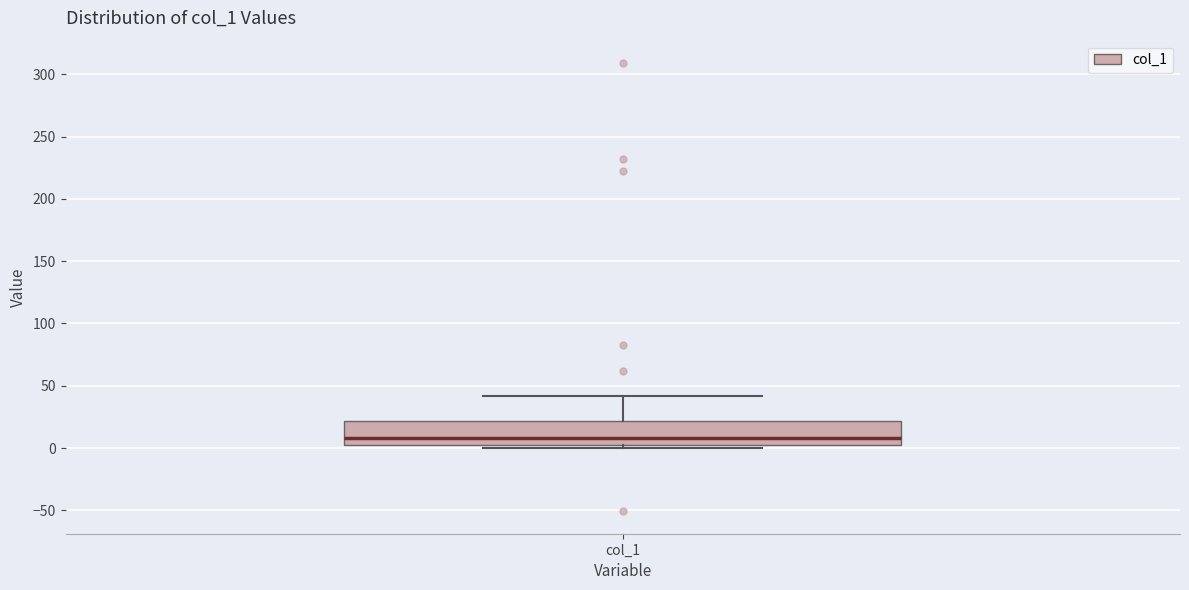

Read this box plot against the y-axis: the position of the median line, the range covered by the box, and the ends of both whiskers. The values are not printed on the chart, so give them approximately, as read against the axis.

median 10, box 0 to 20, whiskers 0 (just below the box's lower edge) to 40